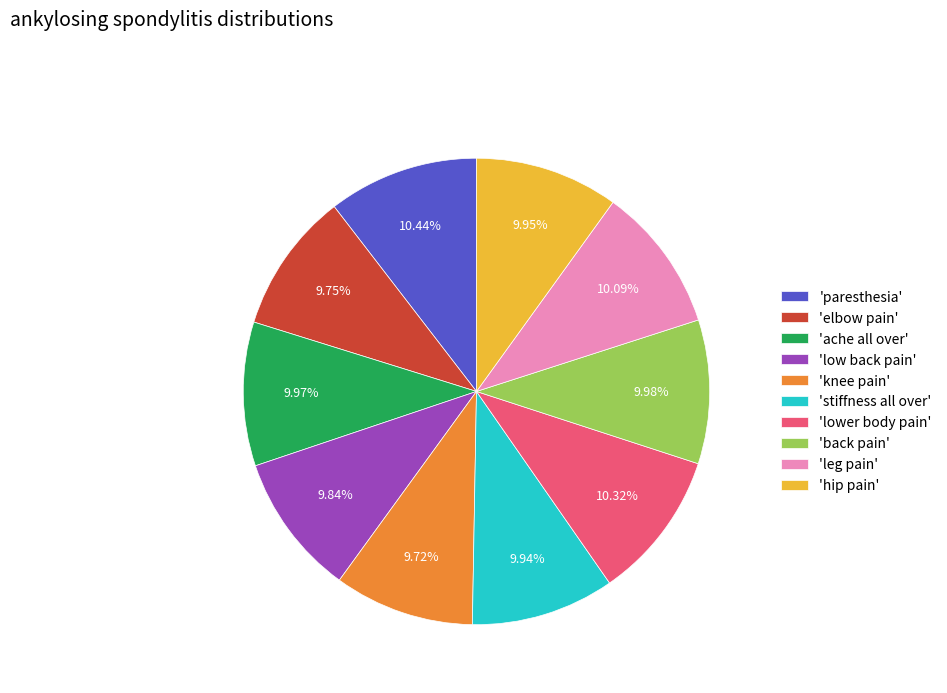

Is the sum of 'leg pain' and 'back pain' greater than half?

No